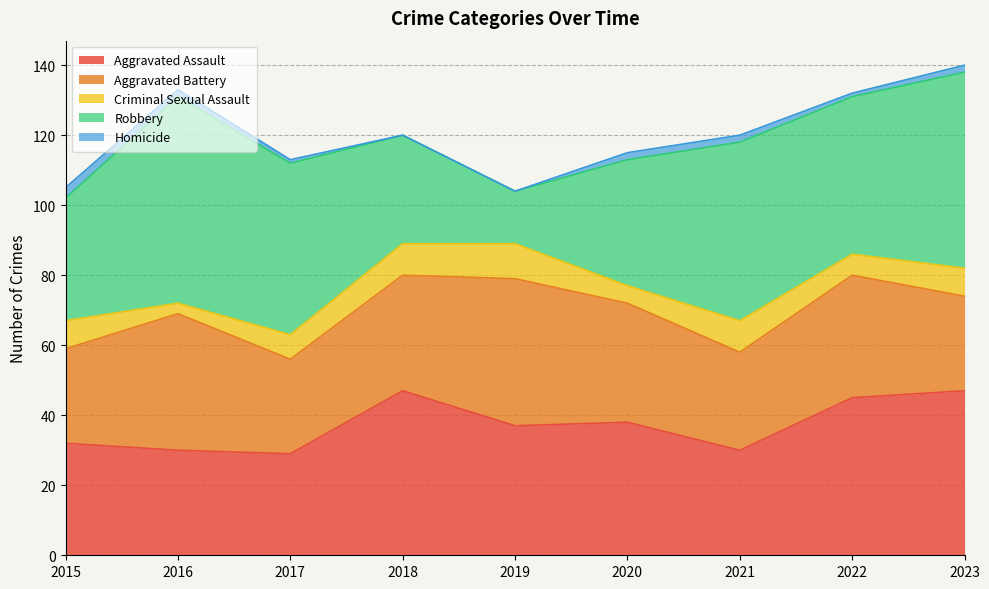

True or false: Homicide has more than 2 interior local peaks.

False